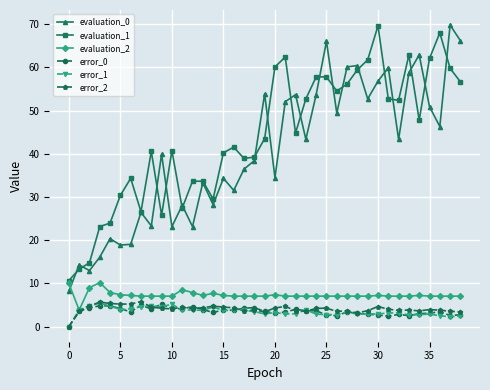

What is the value of the error_1 point at the 19th from the left?

3.5